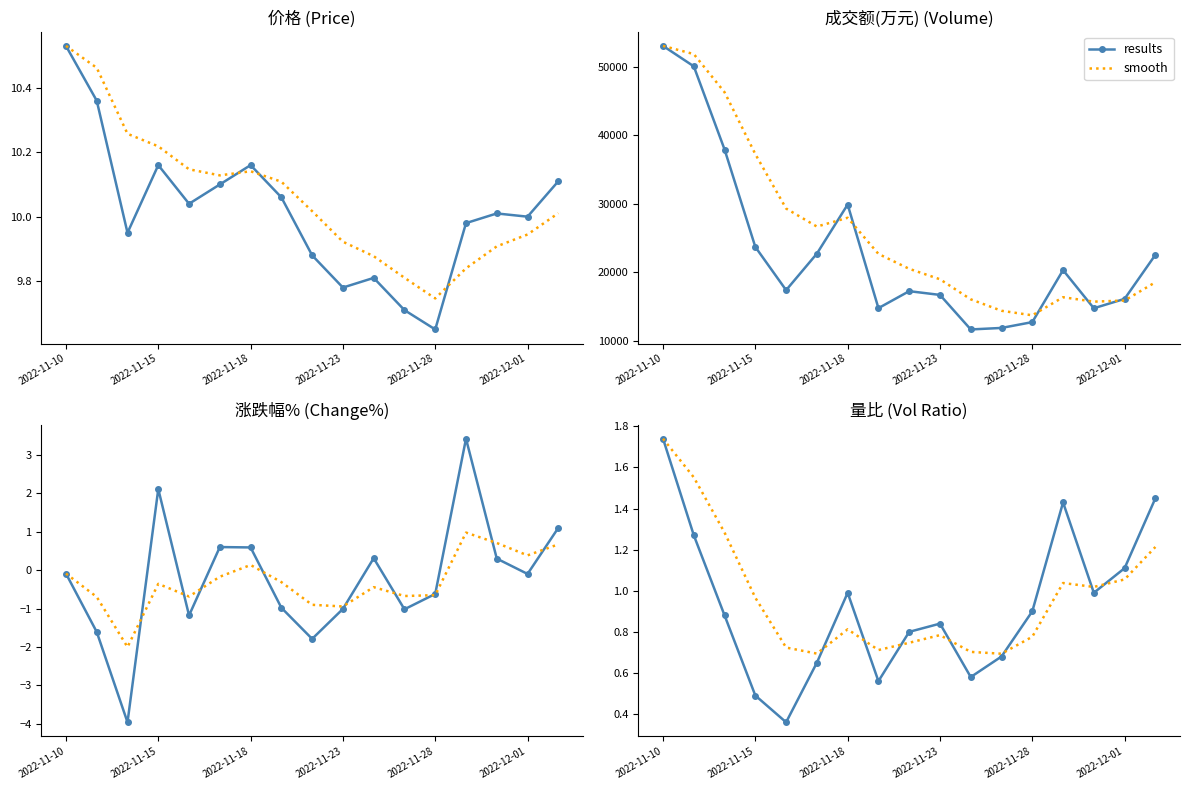

True or false: smooth has a value of 0.8 at 2022-11-28.

True